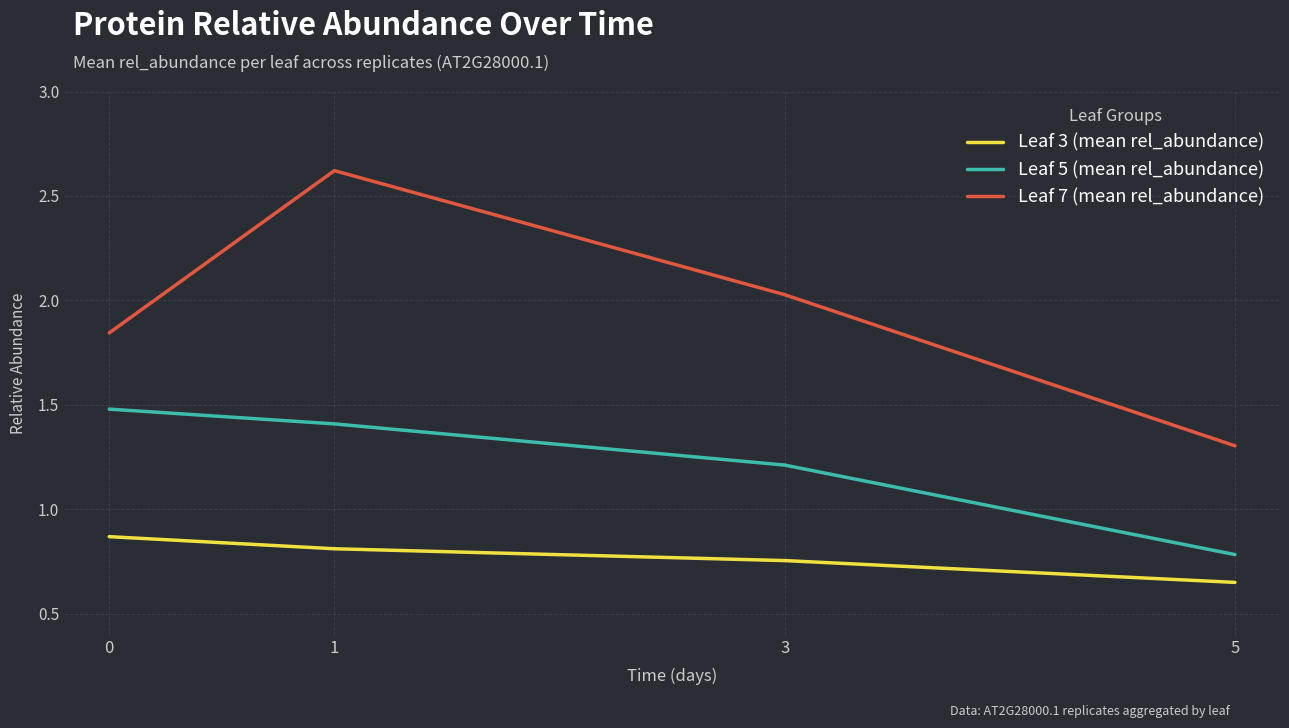

At which label does Leaf 5 (mean rel_abundance) reach its minimum?

5